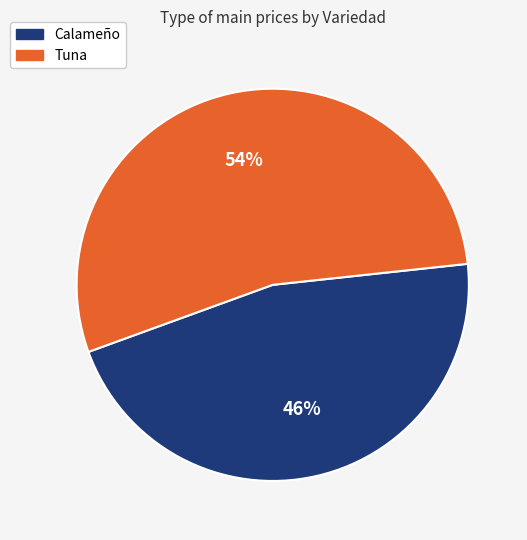

Between Tuna and Calameño, which is larger?

Tuna